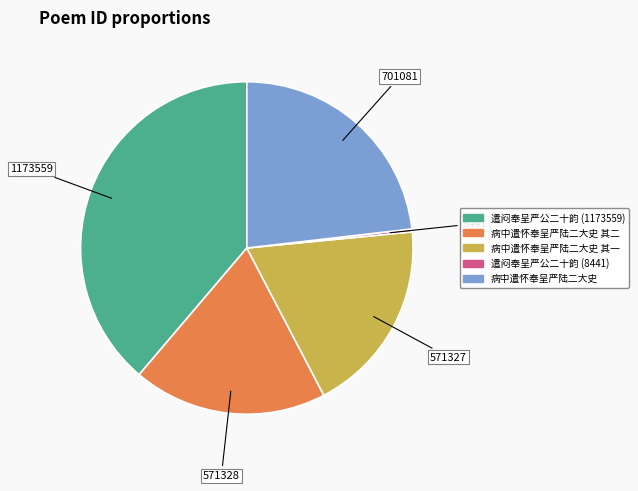

Is it true that 病中遣怀奉呈严陆二大史 is 30% of the pie?

False